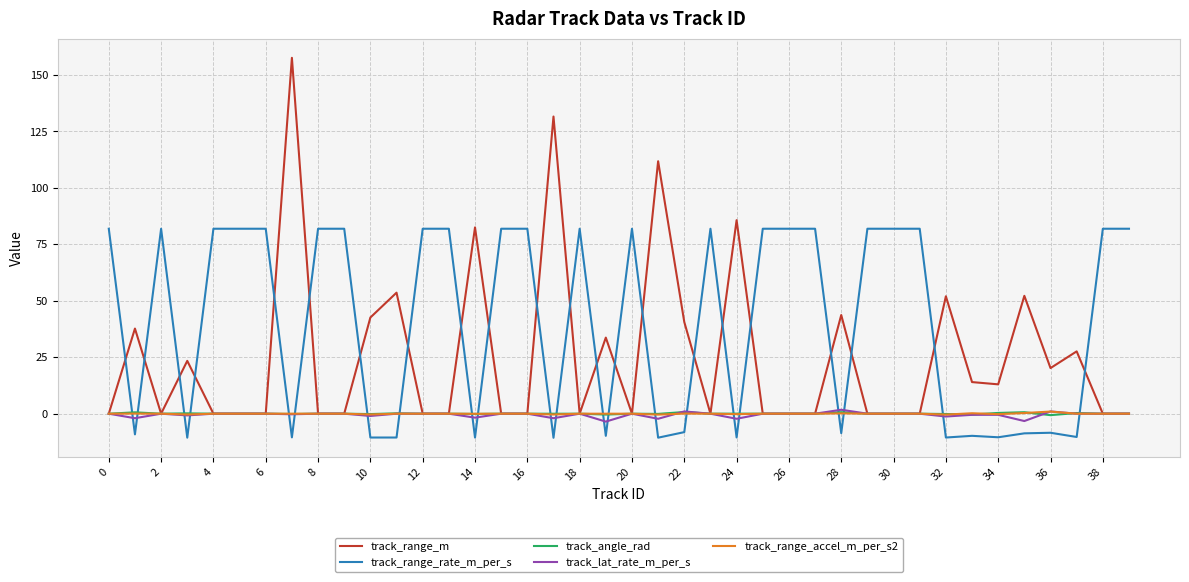

What is the maximum value for track_range_rate_m_per_s?

81.9